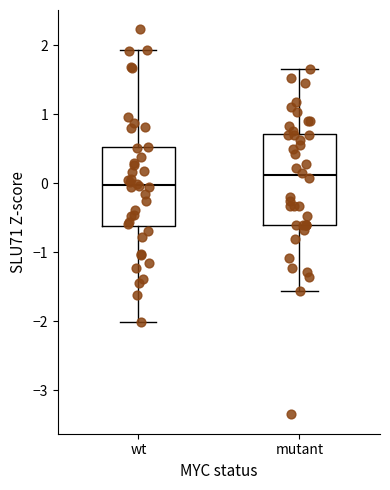

Reading left to right, transcribe this box plot: for each box, give where its median line is, the range the box spans, and where its two whiskers end, as read against the y-axis. The values are not printed on the chart, so give them approximately, as read against the axis.

wt: median 0.0, box -0.6 to 0.5, whiskers -2.0 to 1.9
mutant: median 0.1, box -0.6 to 0.7, whiskers -1.6 to 1.7